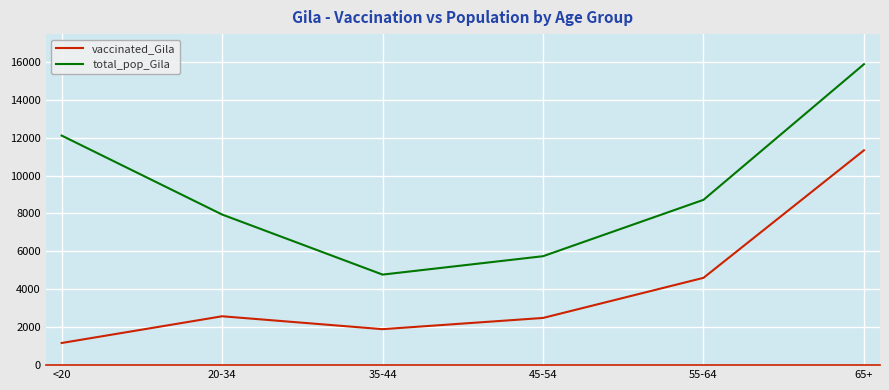

Which label corresponds to the largest value in the chart?

65+